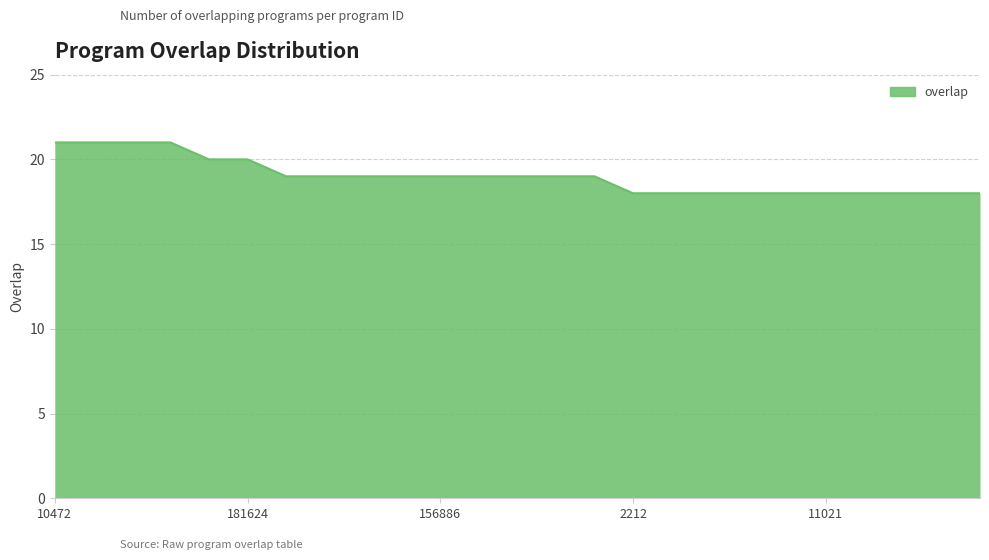

What is the minimum value shown in the chart?

18